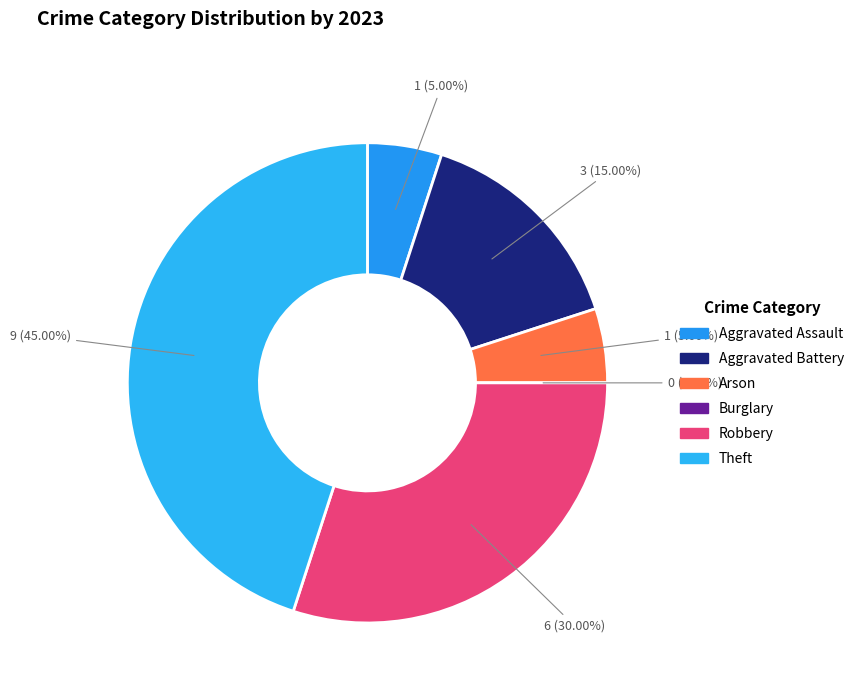

Does Aggravated Battery account for over 50% of the chart?

No